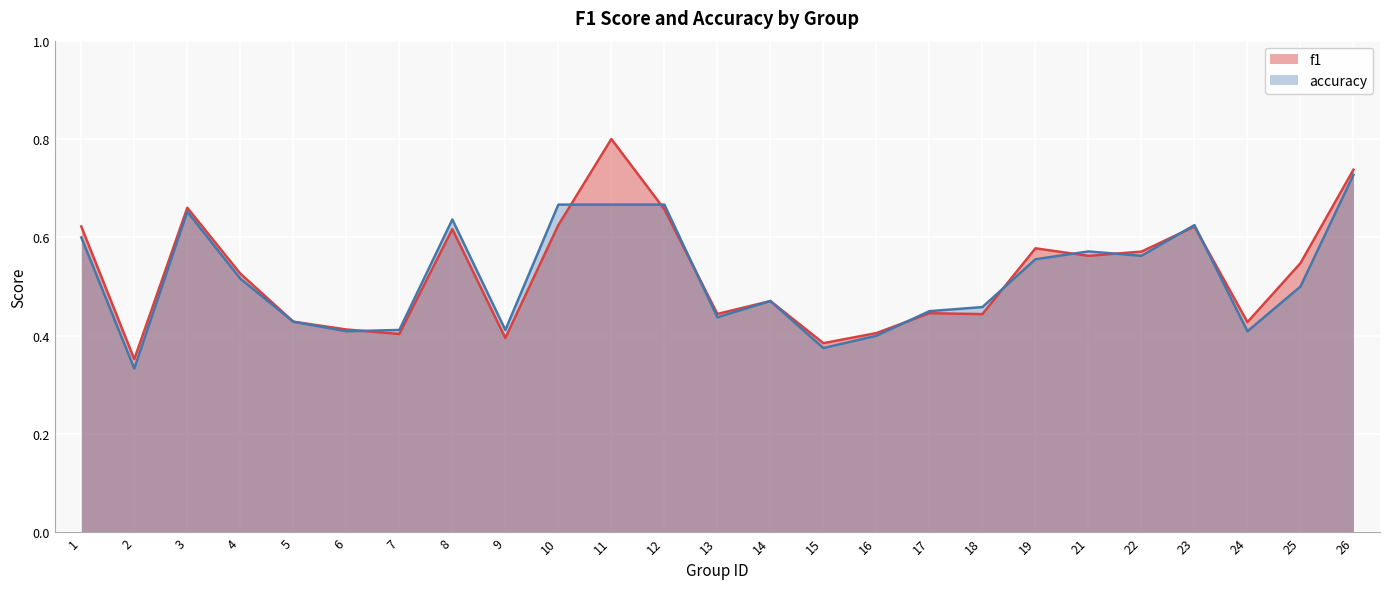

The value of f1 at 21 is 0.4. True or false?

False